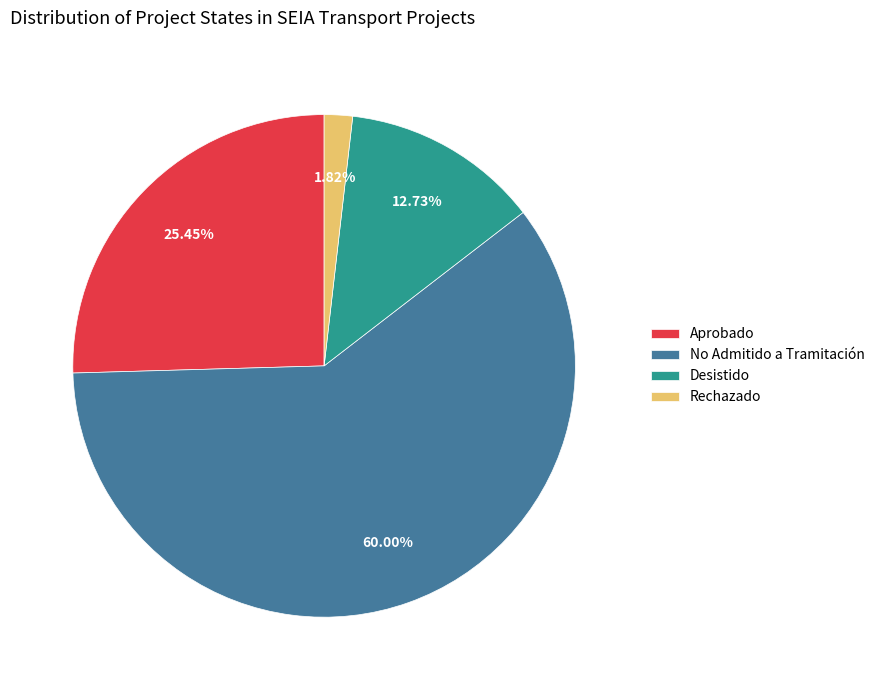

Between Aprobado and No Admitido a Tramitación, which is larger?

No Admitido a Tramitación